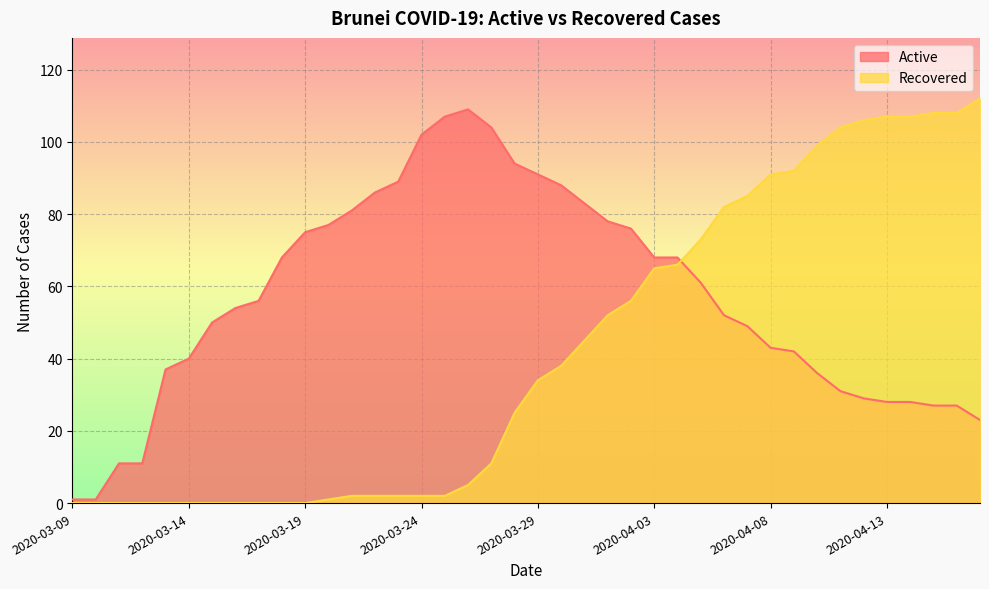

Where does the Recovered series first go above 34?

2020-03-30